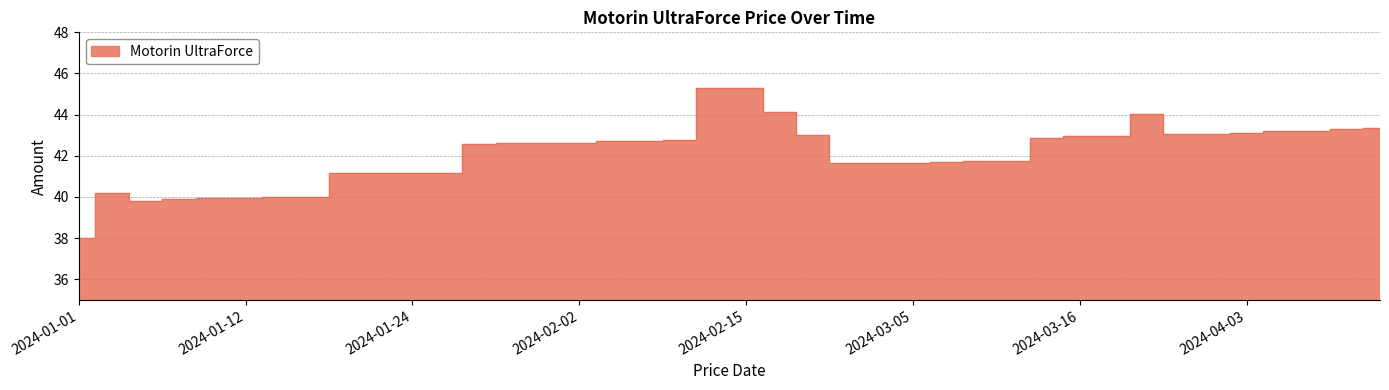

At which category does the data reach its first local peak?

2024-01-03